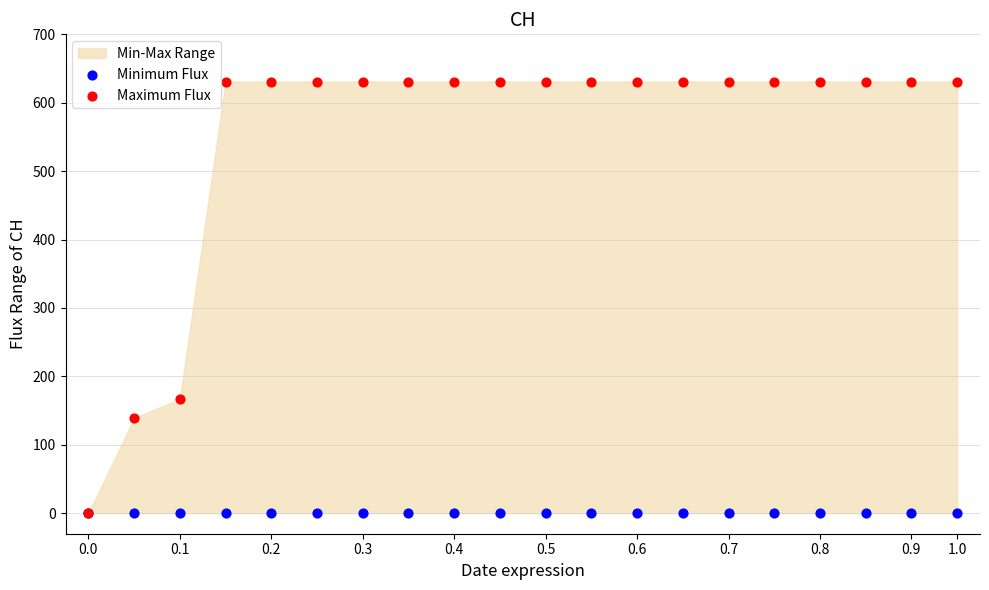

In the Maximum Flux series, what Y value is closest to 315?

167